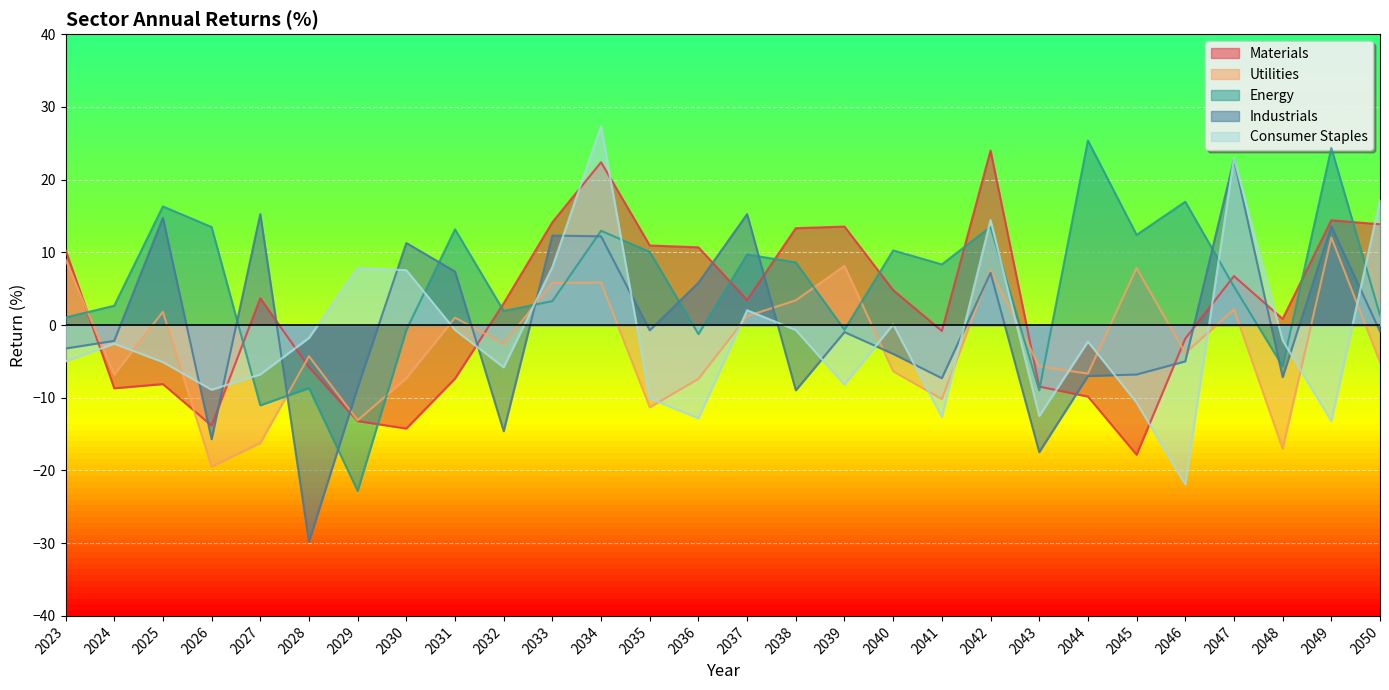

The value of Utilities at 2039 is 13.2. True or false?

False